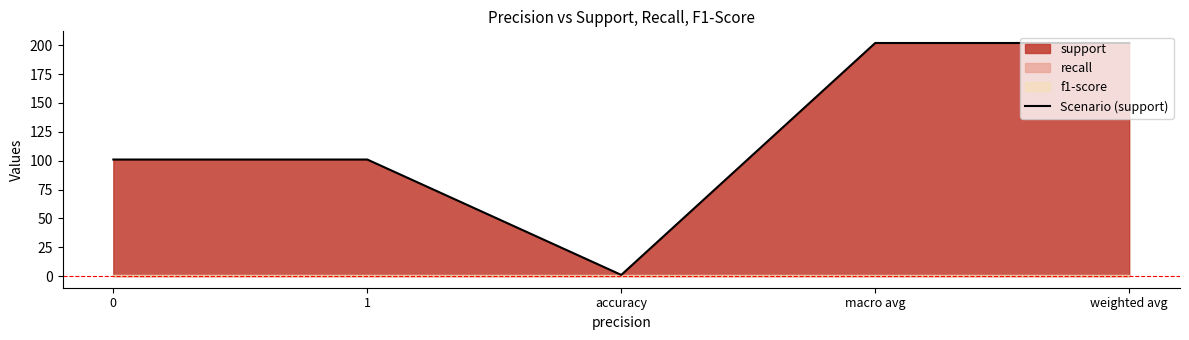

What is the label of the 5th point from the left?

weighted avg